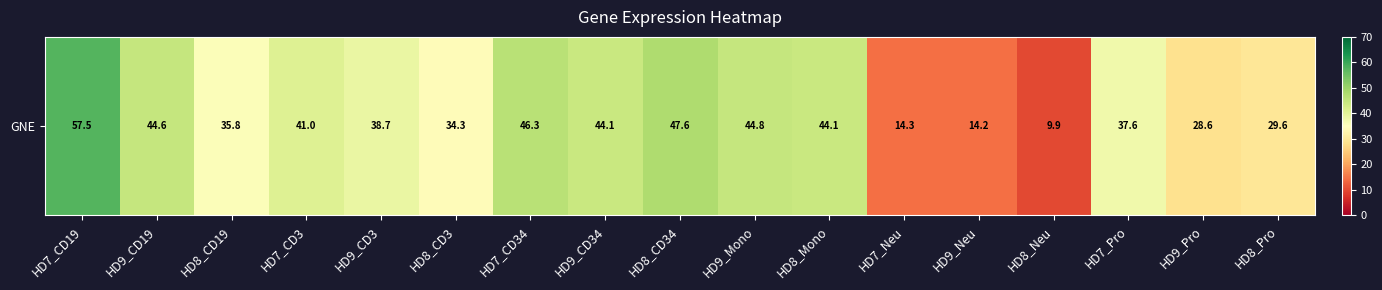

The chart shows a value of 19.5 at HD7_Pro. True or false?

False